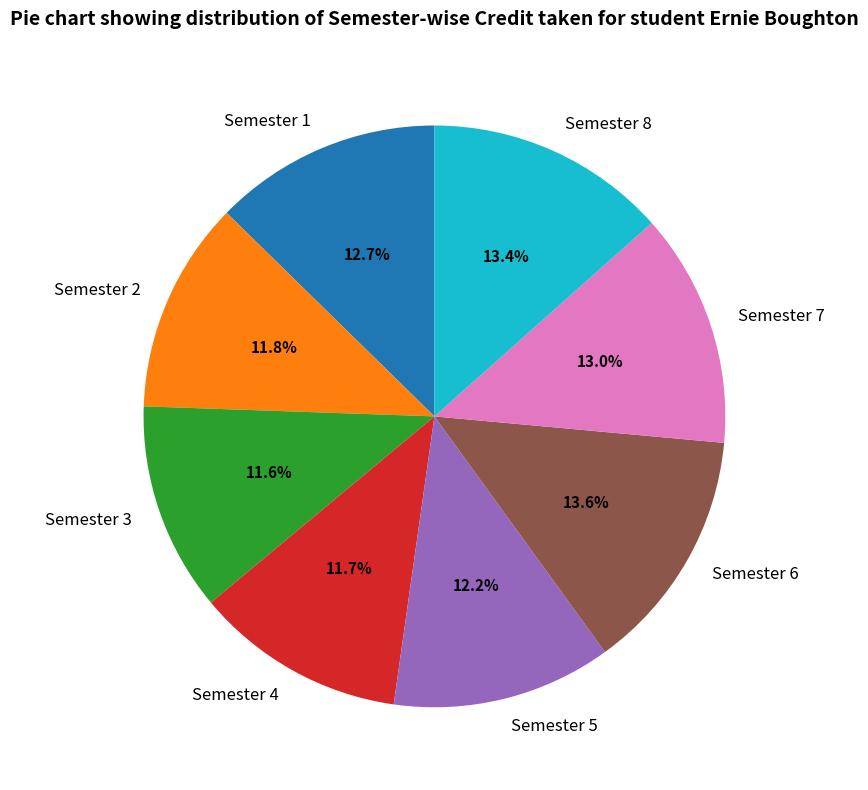

Which has a higher value, Semester 7 or Semester 6?

Semester 6